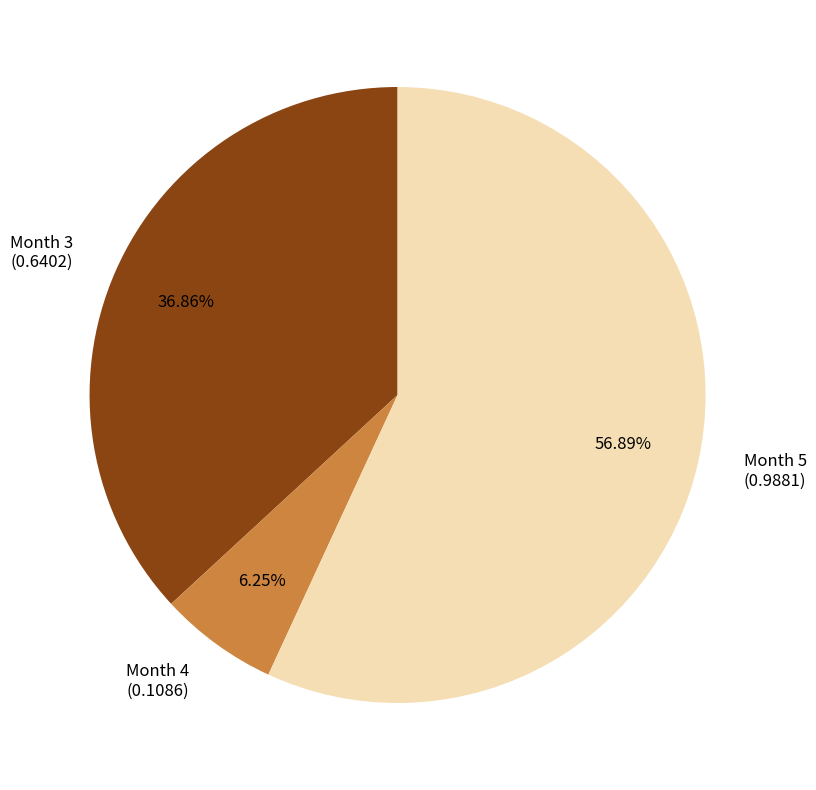

Is the sum of Month 4 (0.1086) and Month 3 (0.6402) greater than half?

No